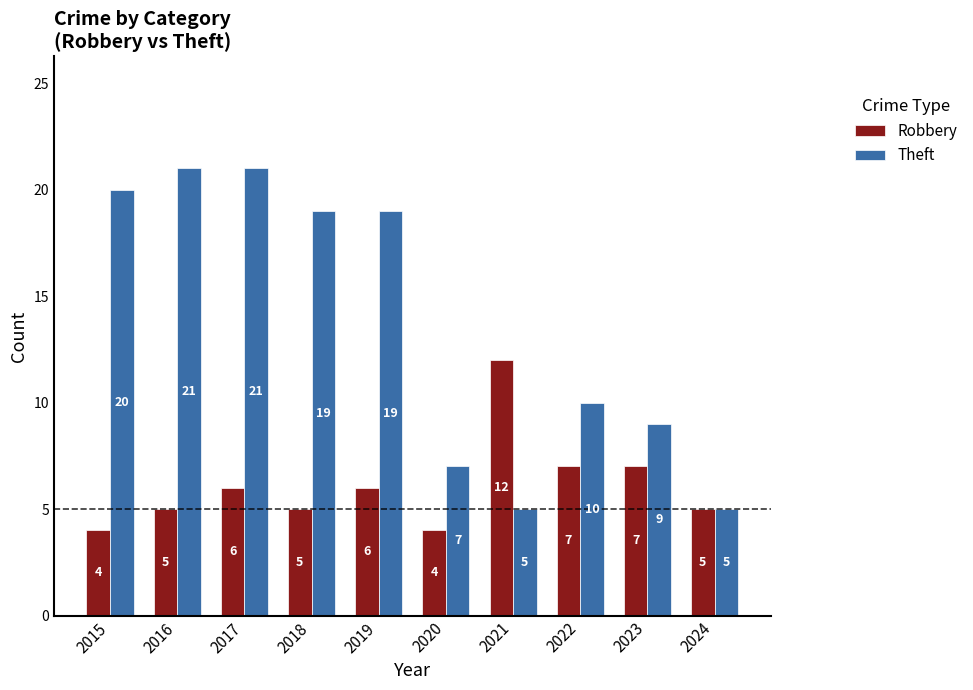

How many bars are there in total?

20